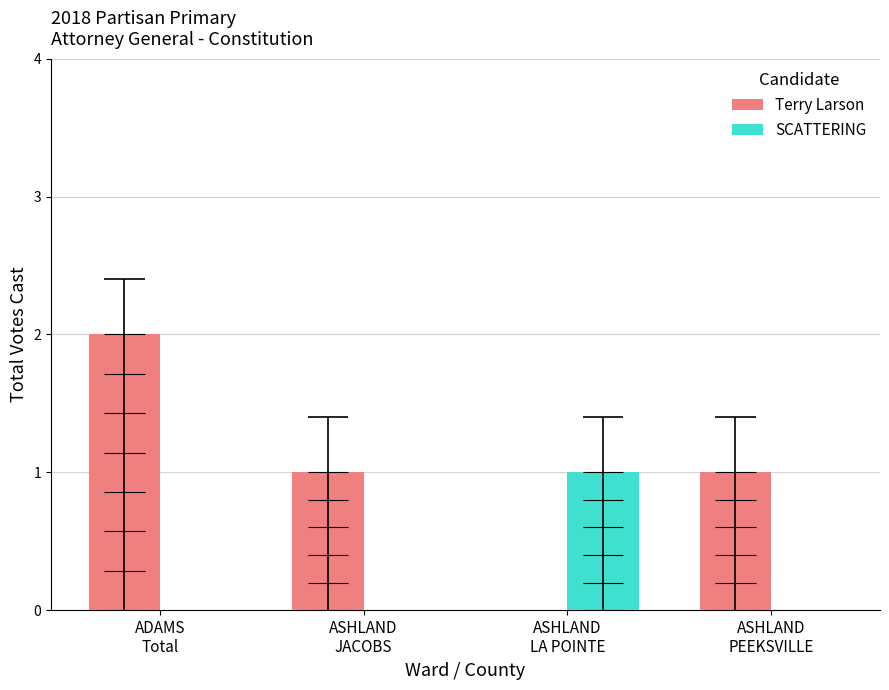

At which label does SCATTERING reach its peak?

ASHLAND
LA POINTE